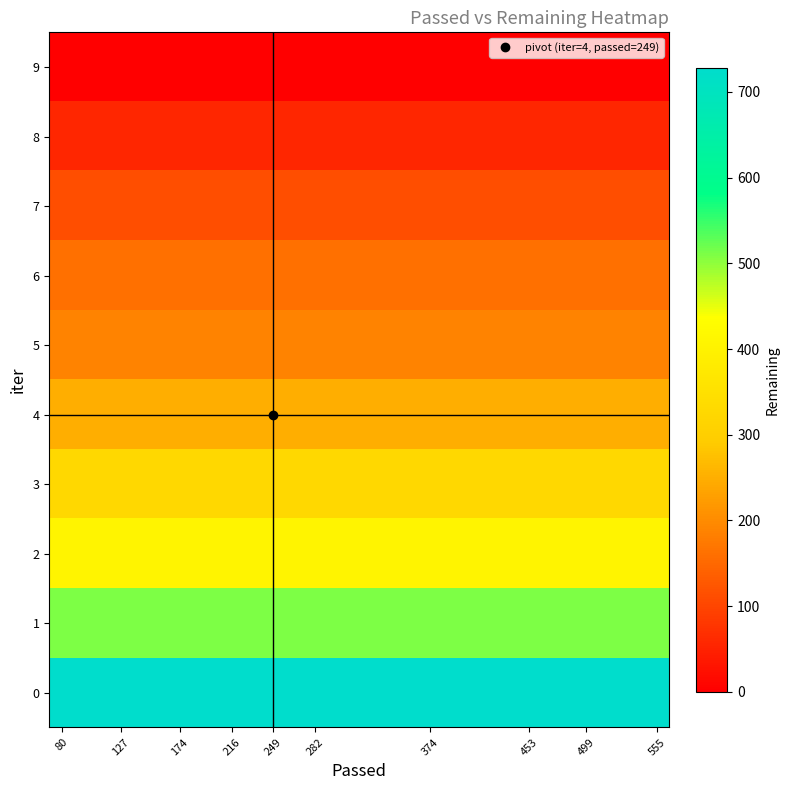

What is the greatest value displayed?

728